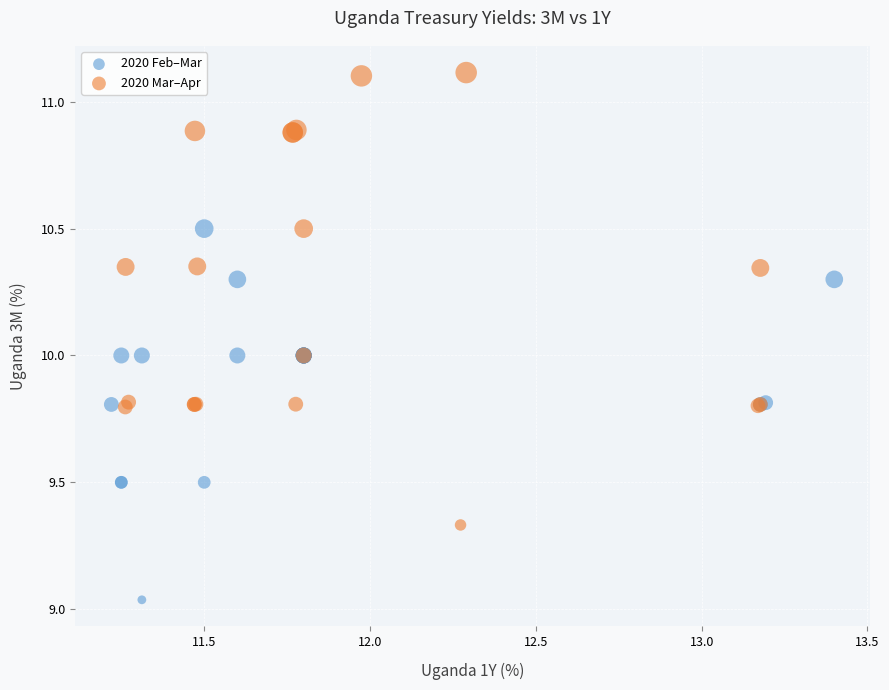

Which series reaches the minimum Y coordinate?

2020 Feb–Mar